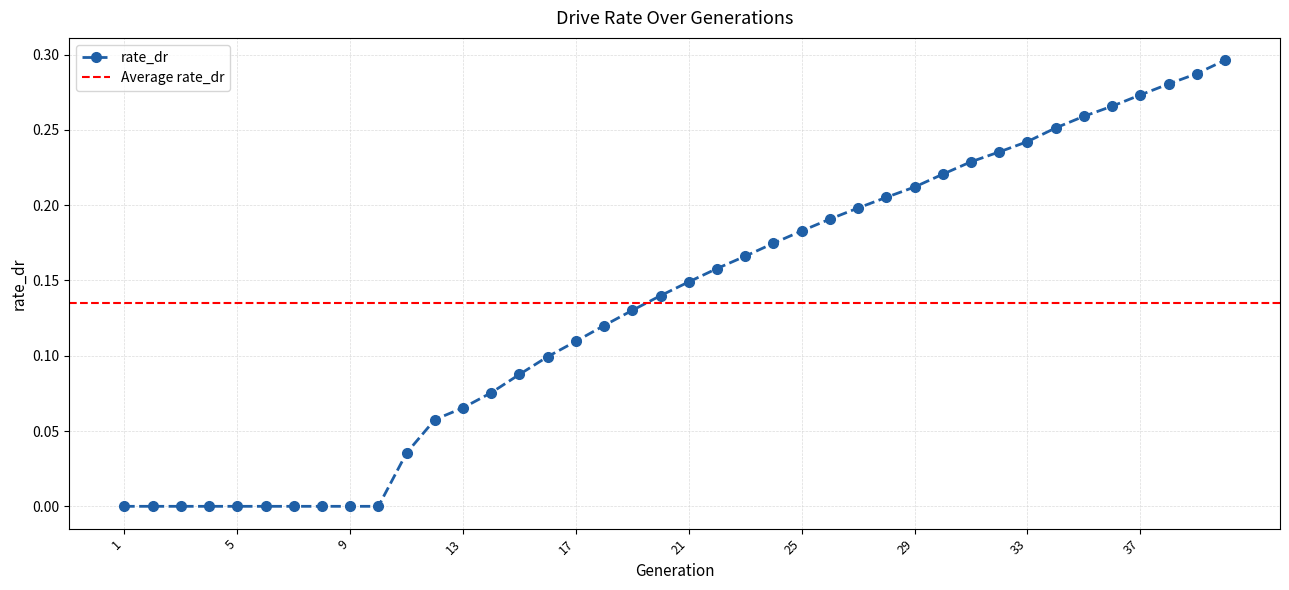

What is the difference between the maximum and second lowest values?

0.3